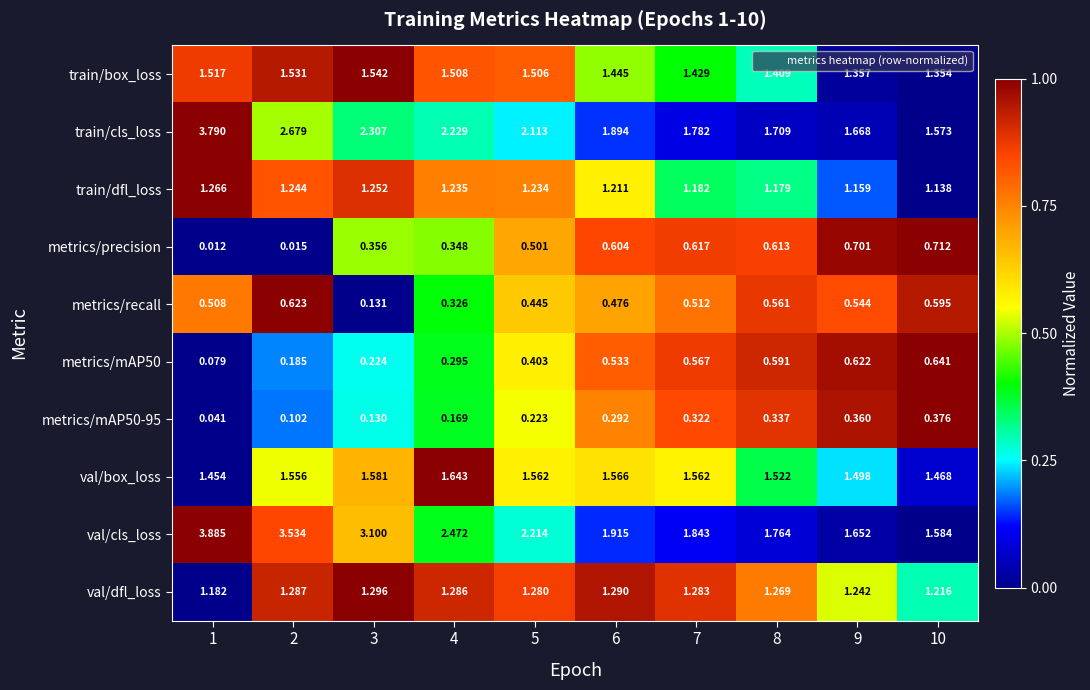

Which series has the largest total across all categories?

val/cls_loss